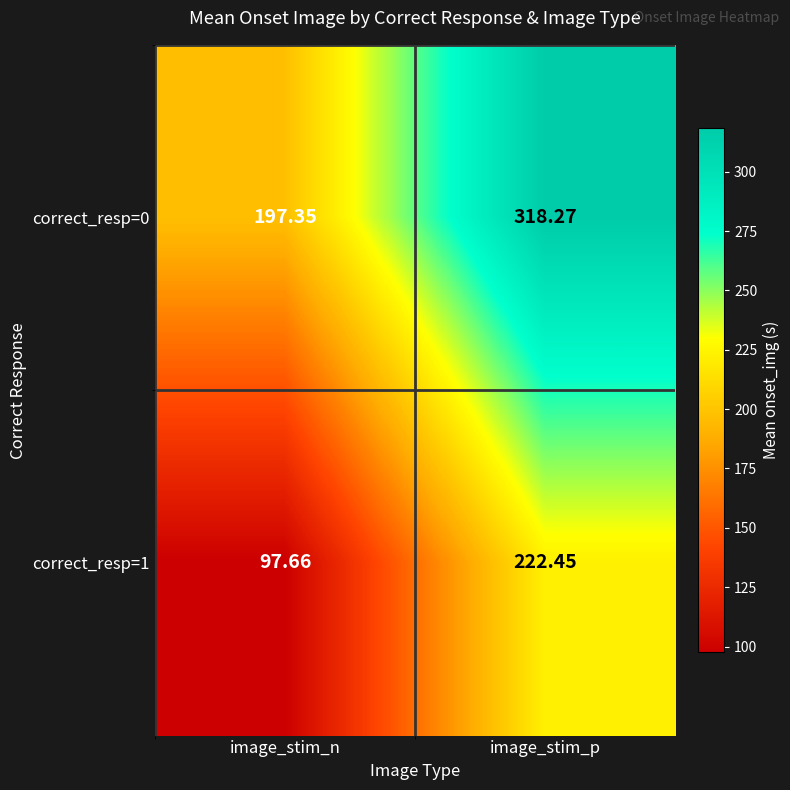

What is the total value across all series at image_stim_p?

540.7